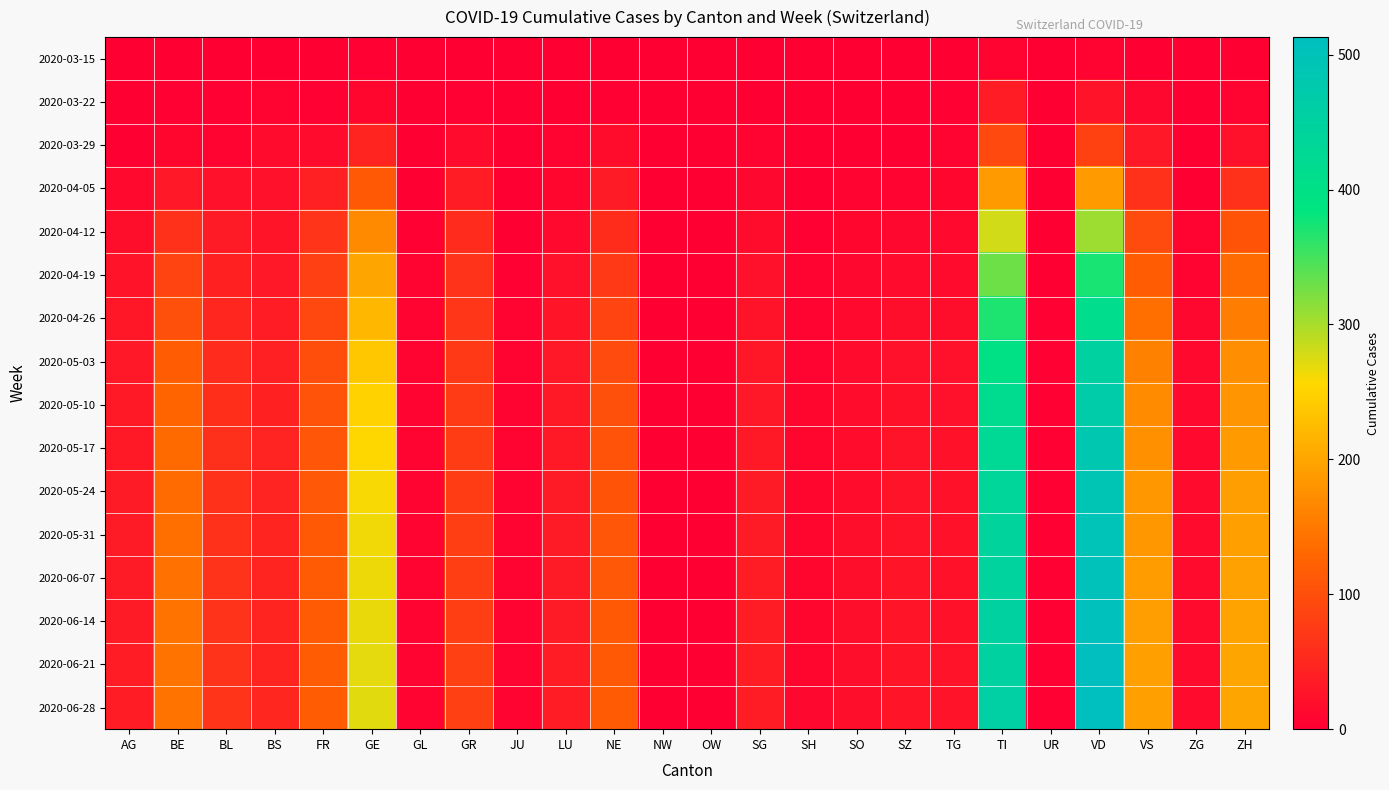

What is the total value across all series at TI?

5220